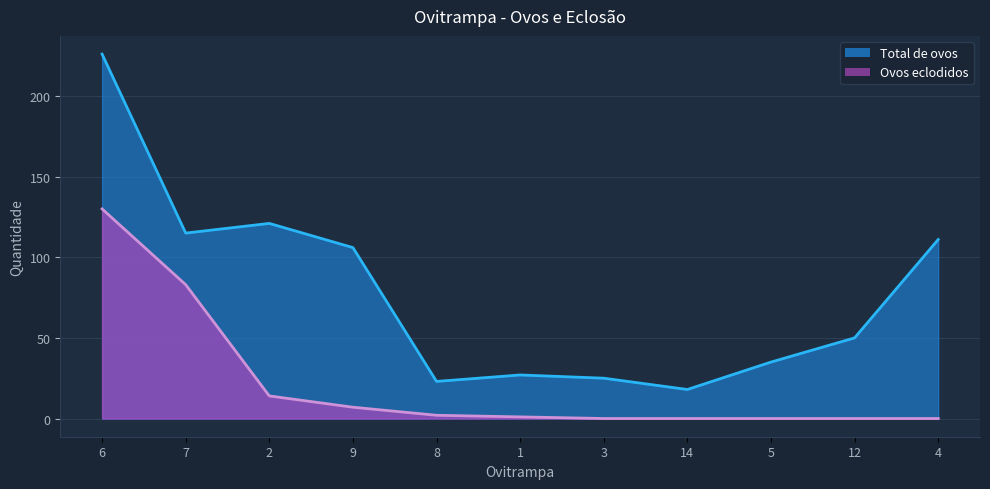

What position from the left is 2?

3